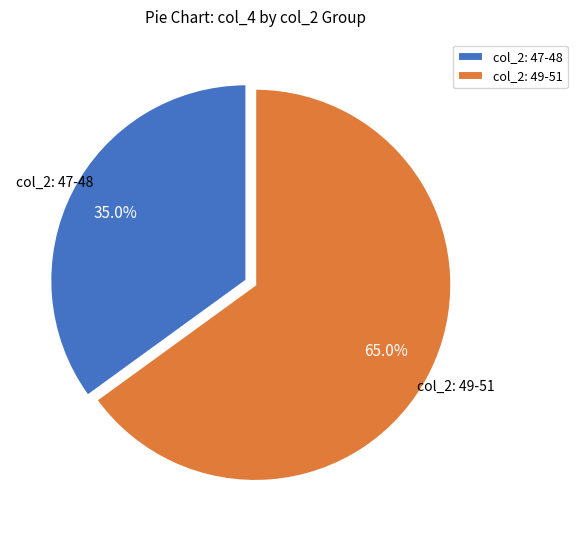

Rank the categories by value from highest to lowest.

col_2: 49-51, col_2: 47-48